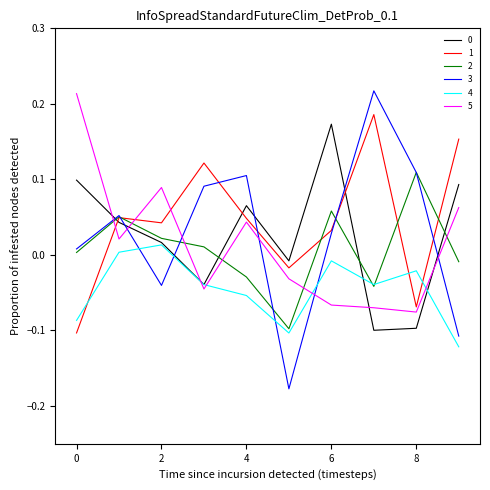

Which series has the widest spread of values?

3